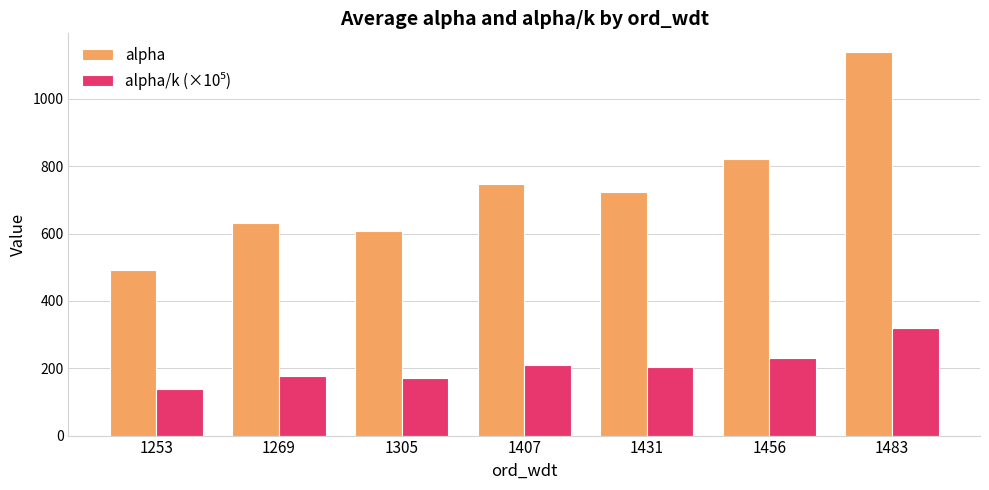

Which series has the largest range (max minus min)?

alpha